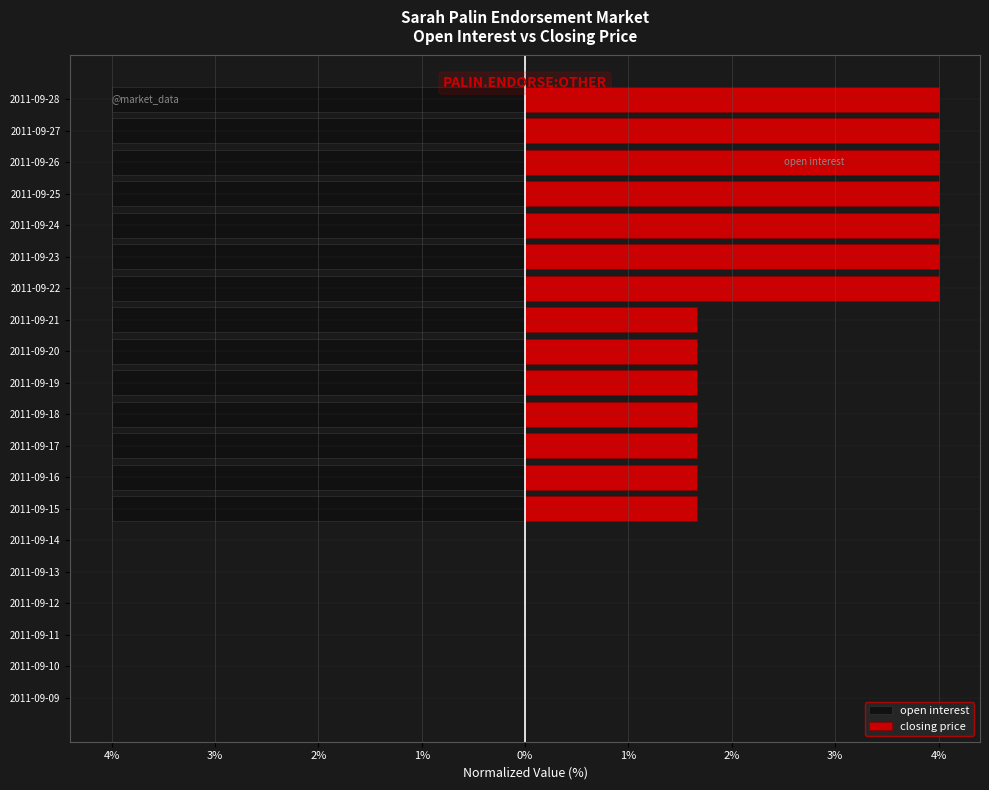

Reading left to right, transcribe all the data shown in this chart.

open interest: 0.0	0.0	0.0	0.0	0.0	0.0	-4.0	-4.0	-4.0	-4.0	-4.0	-4.0	-4.0	-4.0	-4.0	-4.0	-4.0	-4.0	-4.0	-4.0
closing price: 0.0	0.0	0.0	0.0	0.0	0.0	1.7	1.7	1.7	1.7	1.7	1.7	1.7	4.0	4.0	4.0	4.0	4.0	4.0	4.0